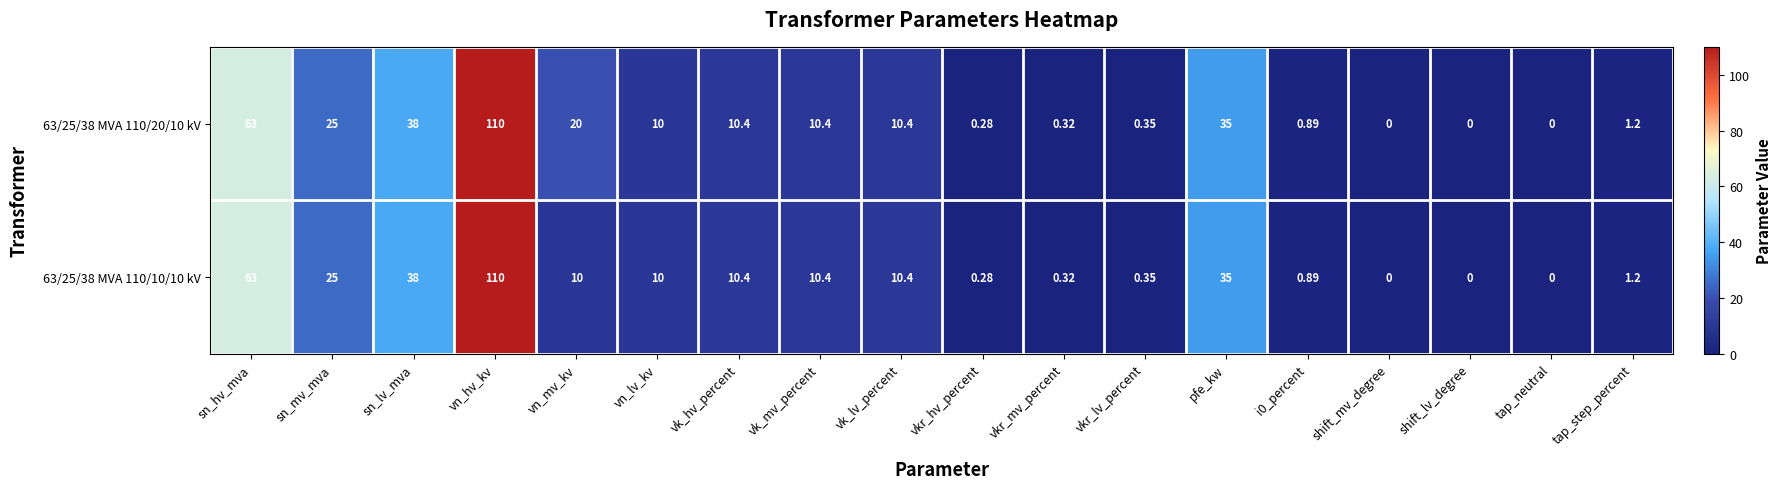

Which label corresponds to the largest value in the chart?

vn_hv_kv